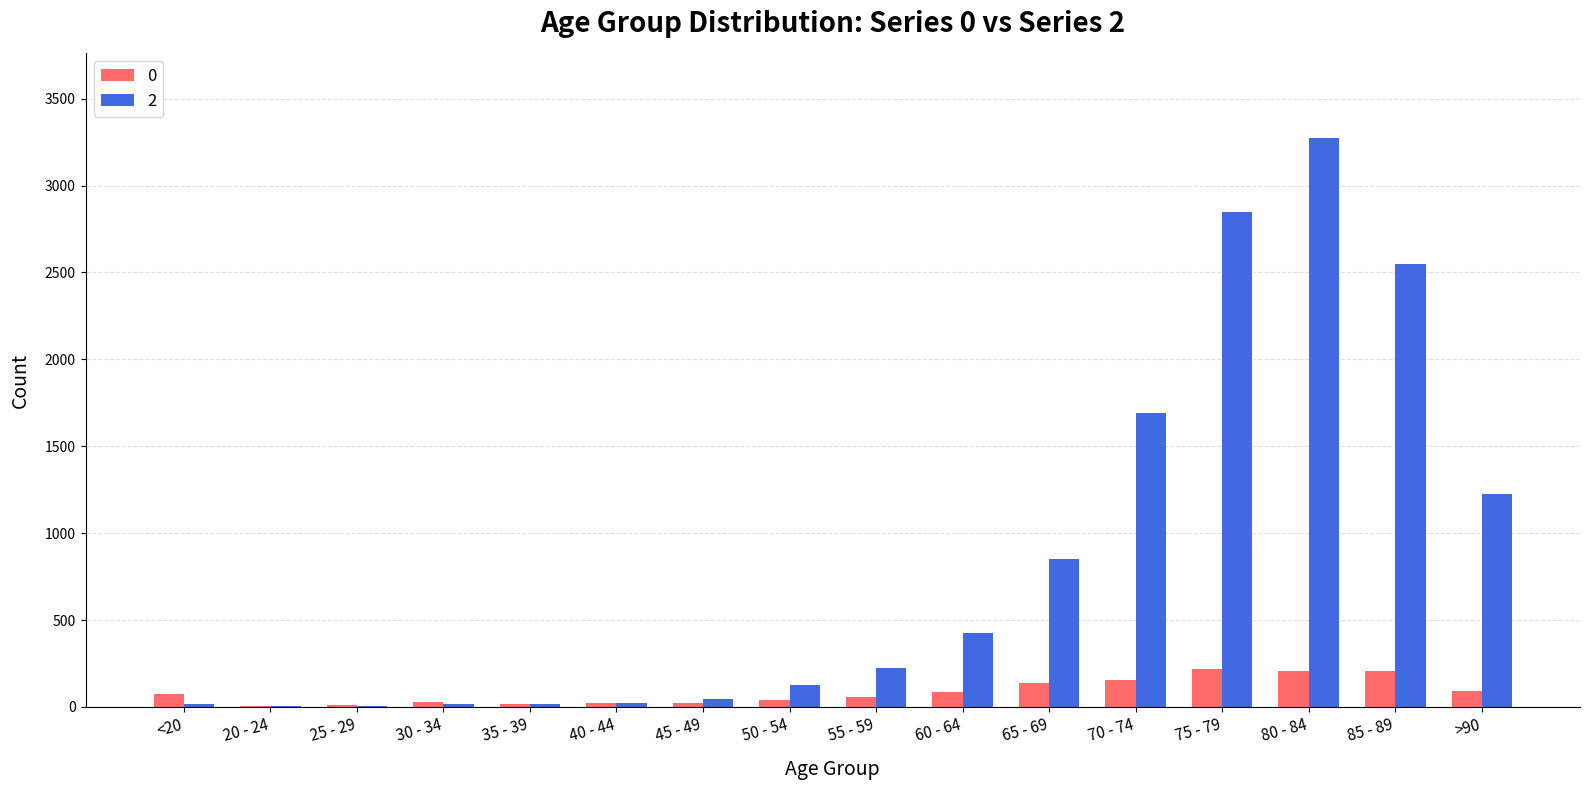

True or false: 2 has a value of 1381 at 80 - 84.

False